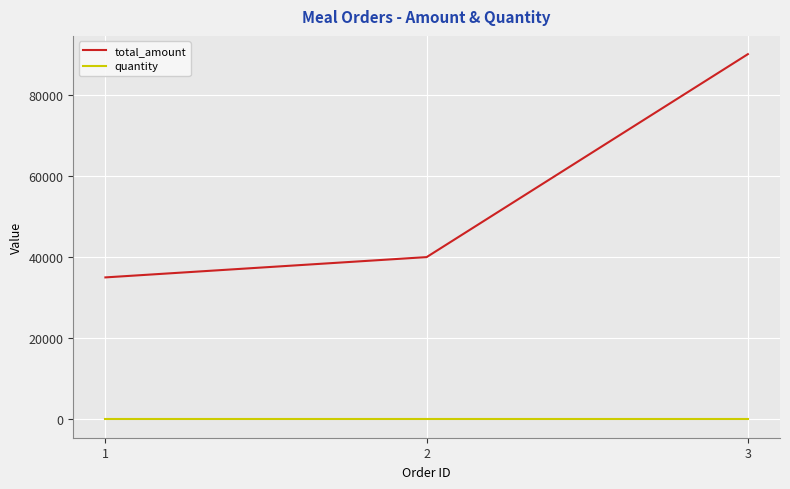

At which category is the sum across all series the highest?

3